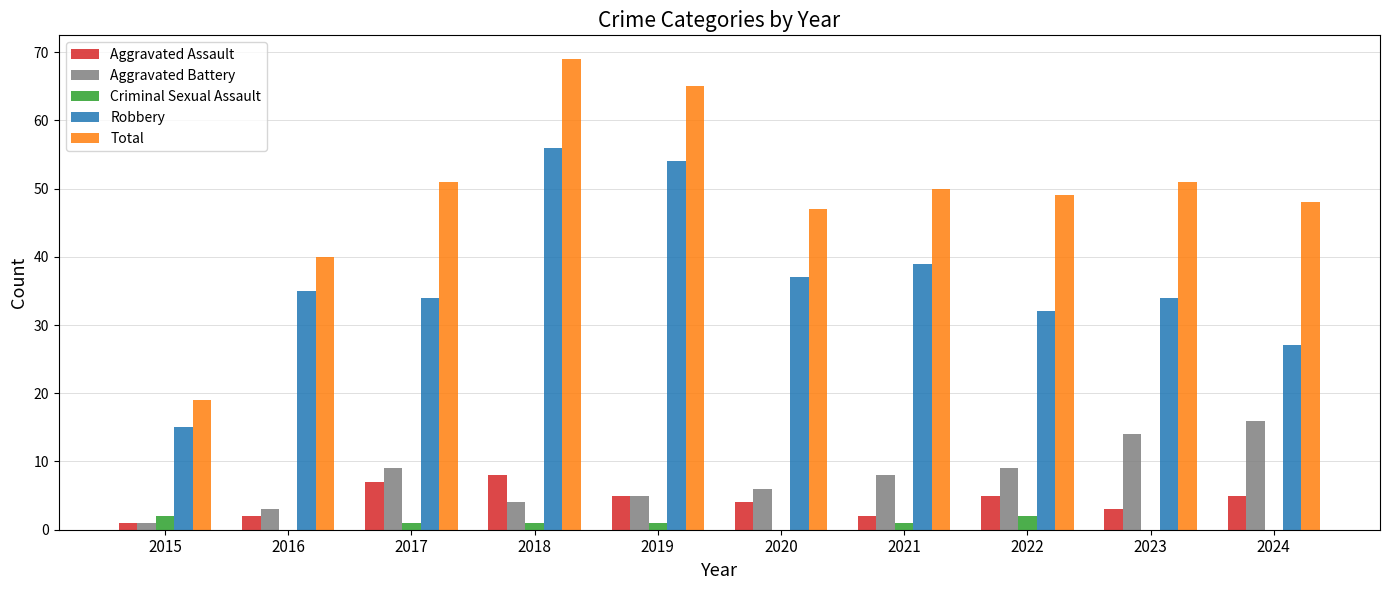

What is the maximum value shown in the chart?

69